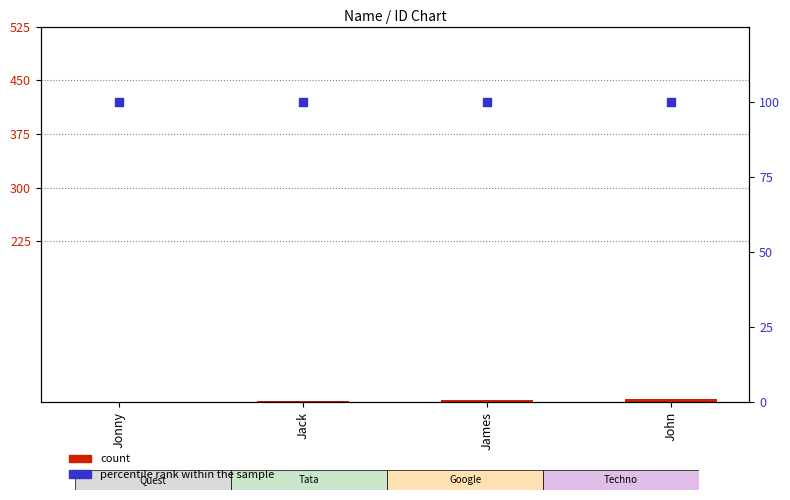

Which series has the largest total across all categories?

percentile rank within the sample